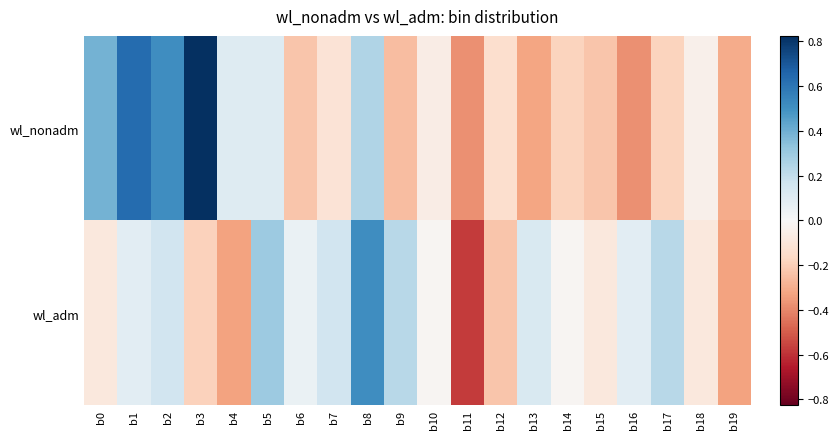

Reading left to right, transcribe all the data shown in this chart.

wl_nonadm: b0=0.4	b1=0.6	b2=0.5	b3=0.8	b4=0.1	b5=0.1	b6=-0.2	b7=-0.1	b8=0.2	b9=-0.3	b10=-0.1	b11=-0.4	b12=-0.1	b13=-0.3	b14=-0.2	b15=-0.2	b16=-0.4	b17=-0.2	b18=-0.0	b19=-0.3
wl_adm: b0=-0.1	b1=0.1	b2=0.2	b3=-0.2	b4=-0.3	b5=0.3	b6=0.1	b7=0.2	b8=0.5	b9=0.2	b10=-0.0	b11=-0.6	b12=-0.2	b13=0.1	b14=-0.0	b15=-0.1	b16=0.1	b17=0.2	b18=-0.1	b19=-0.3